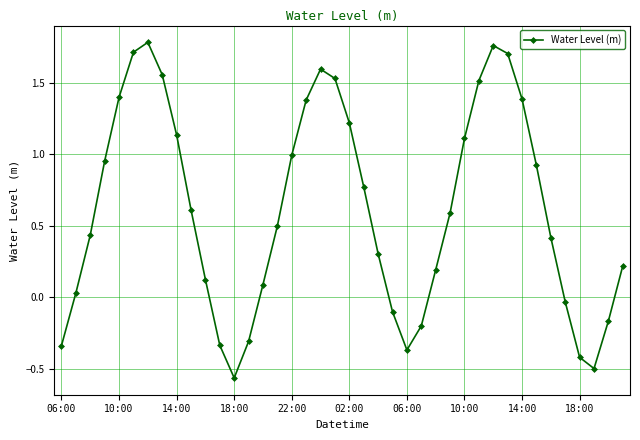

What is the value of the 21st point from the left?

1.2